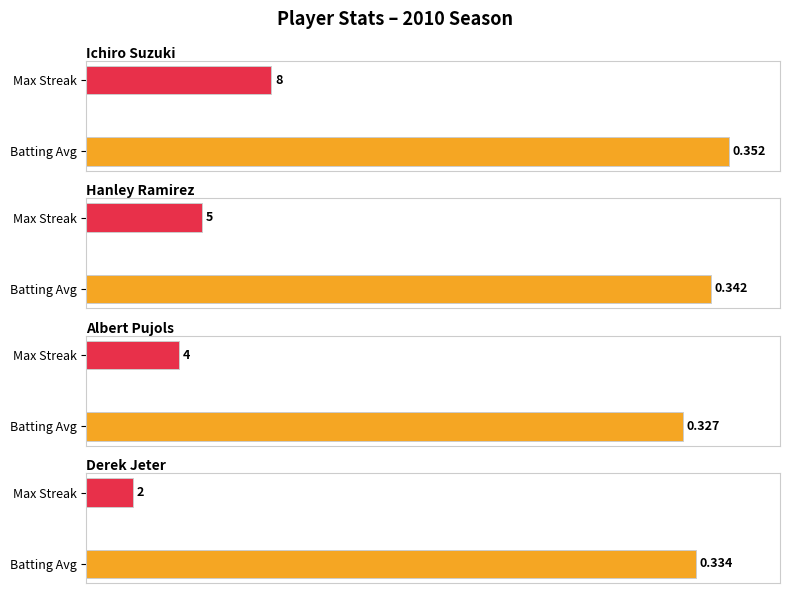

How many Batting Average1 values are between 0 and 1?

4